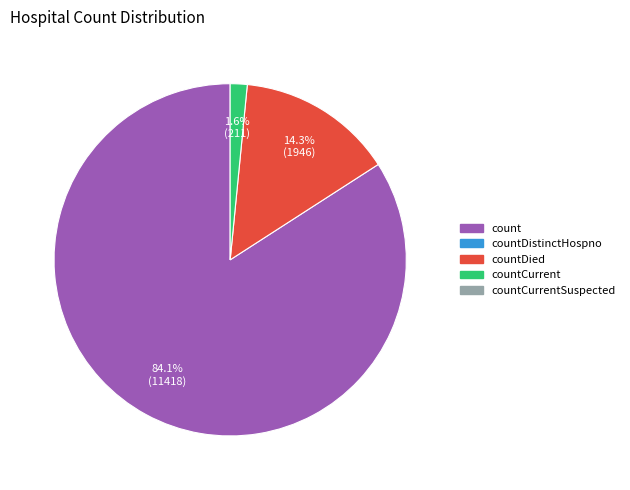

How many slices are in this pie chart?

3